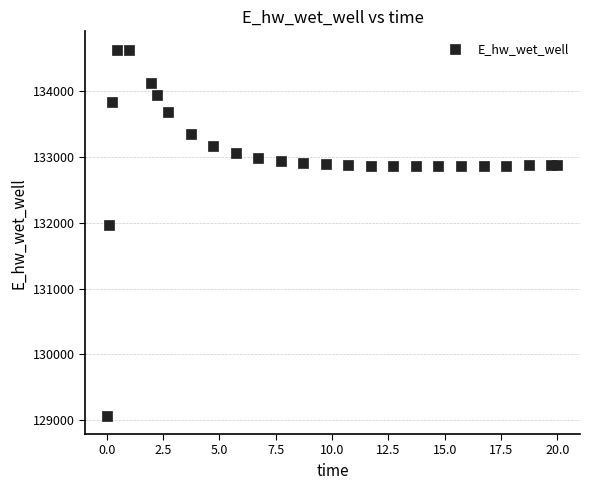

What is the range of Y values (max minus min)?

5557.5